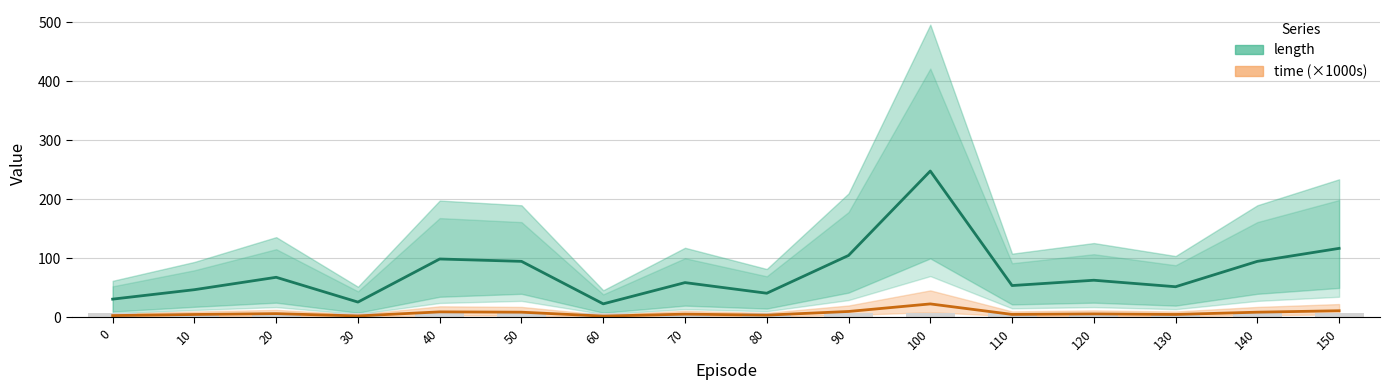

Which label corresponds to the largest value in the chart?

100